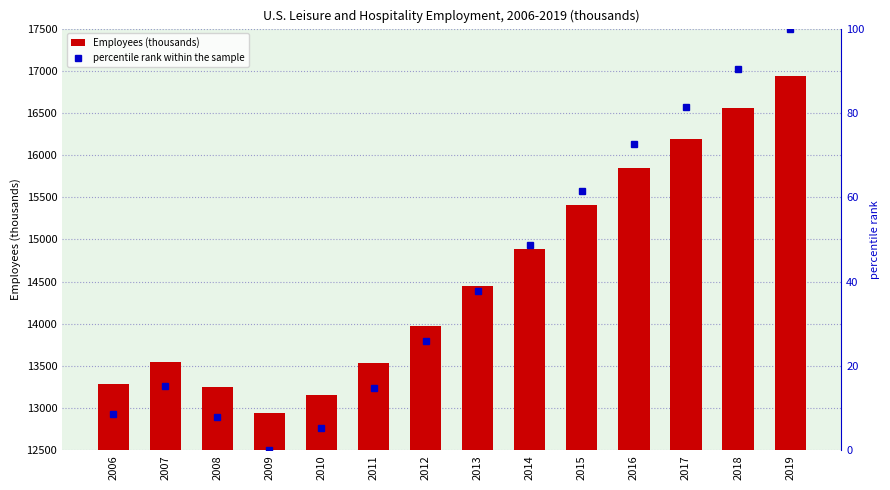

What is the value of the Employees (thousands) bar at the 3rd from the left?

13256